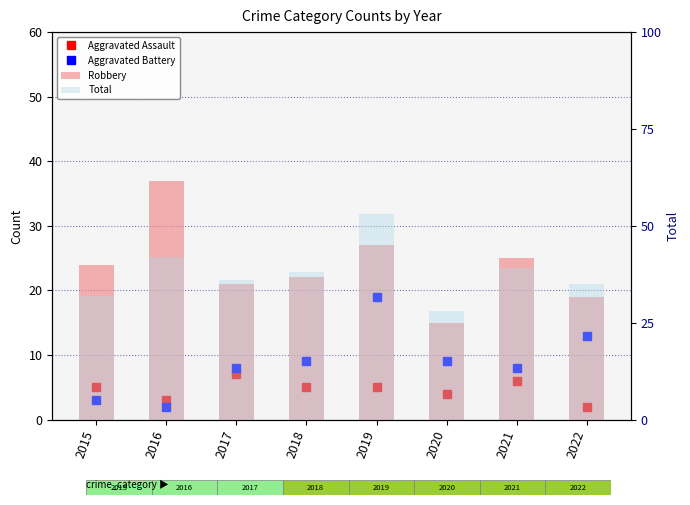

Reading right to left, list all the values displayed in this chart.

Aggravated Assault: 2022=2	2021=6	2020=4	2019=5	2018=5	2017=7	2016=3	2015=5
Aggravated Battery: 2022=13	2021=8	2020=9	2019=19	2018=9	2017=8	2016=2	2015=3
Robbery: 2022=19	2021=25	2020=15	2019=27	2018=22	2017=21	2016=37	2015=24
Total: 2022=35	2021=39	2020=28	2019=53	2018=38	2017=36	2016=42	2015=32